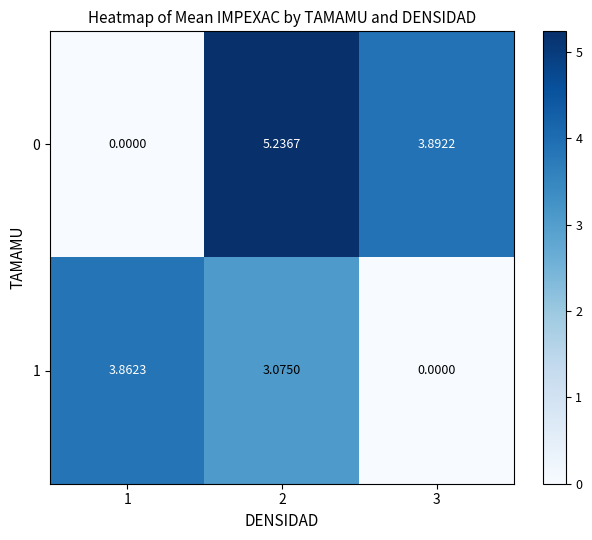

How many data points in 0 are above 3?

2